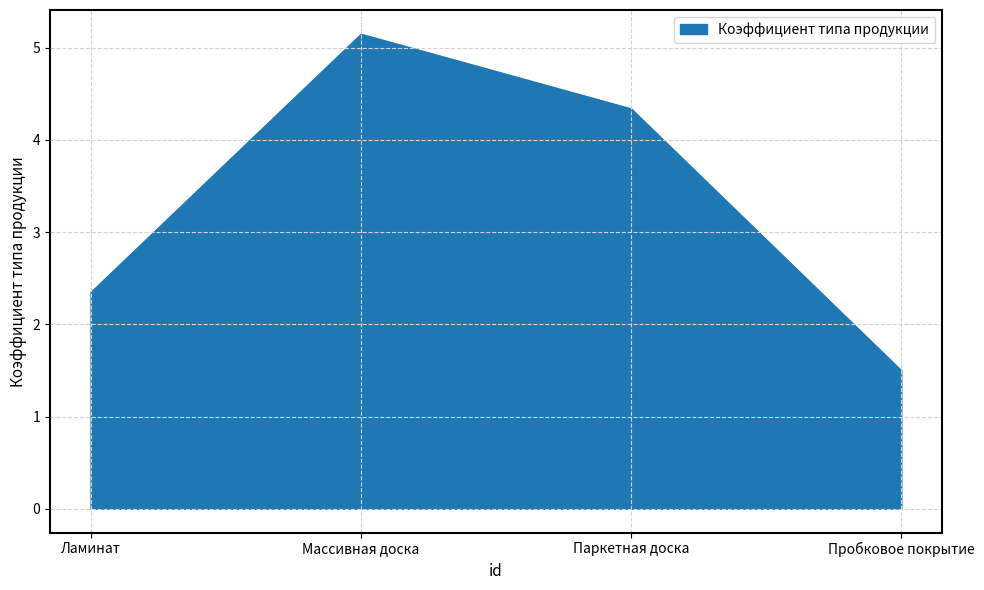

Read the value at Пробковое покрытие.

1.5